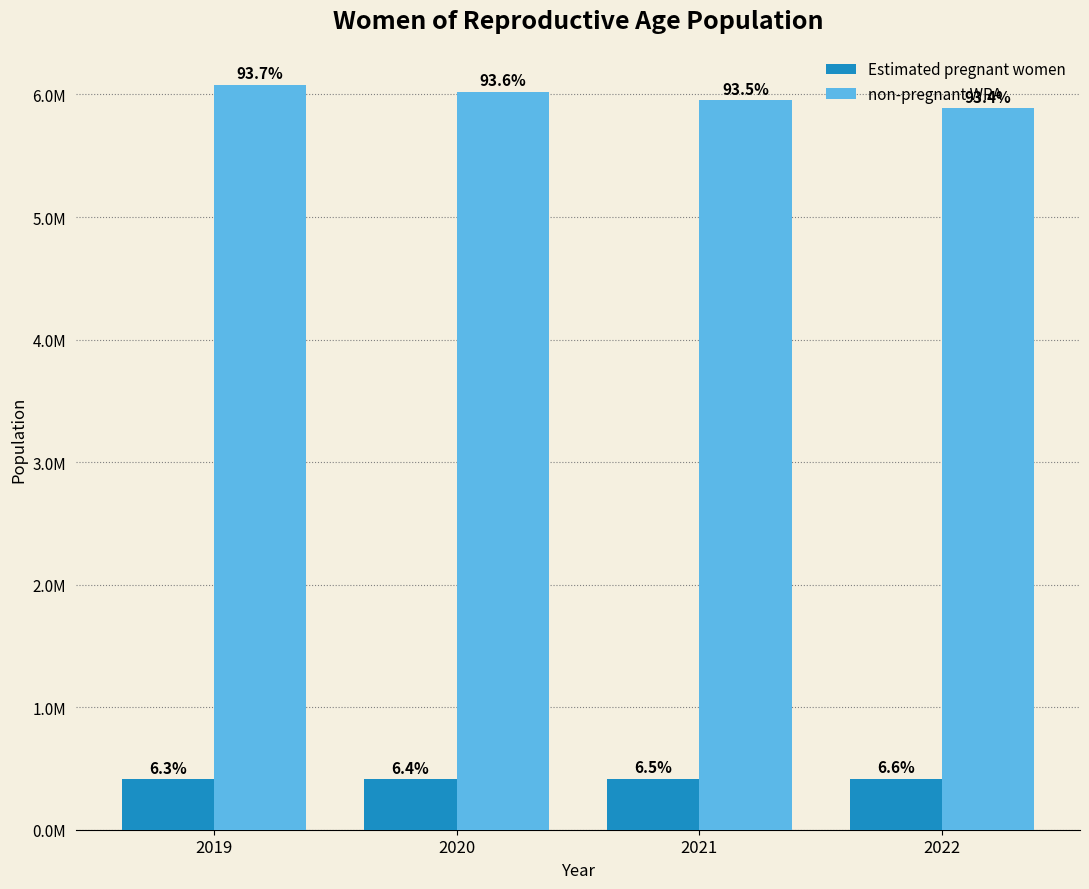

At 2022, list the series in order from largest to smallest.

non-pregnant WRA, Estimated pregnant women